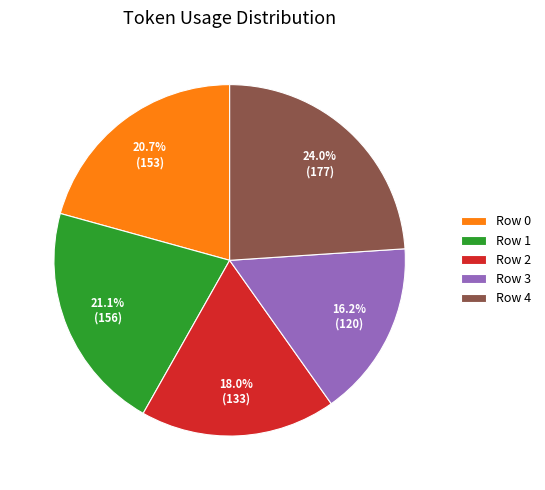

Between Row 1 and Row 4, which is larger?

Row 4